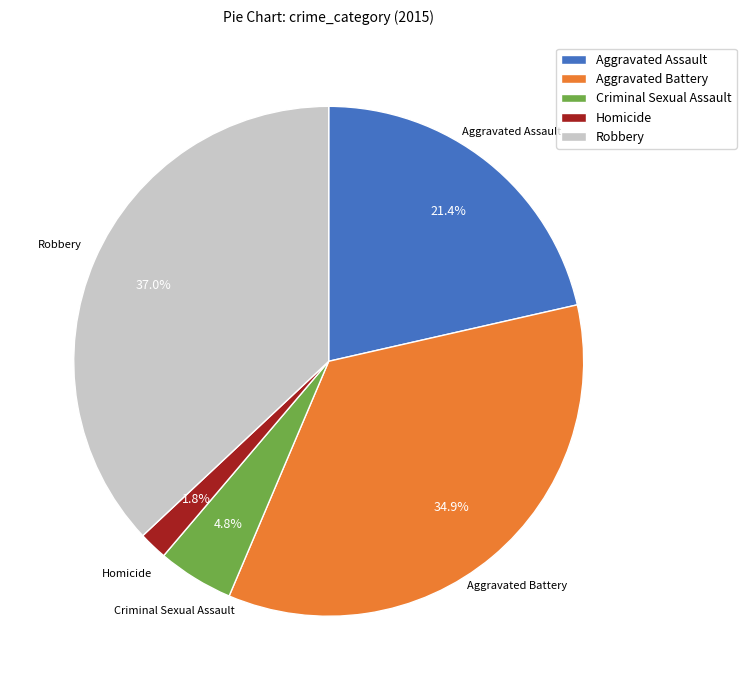

To the nearest percent, what portion does Homicide represent?

2%